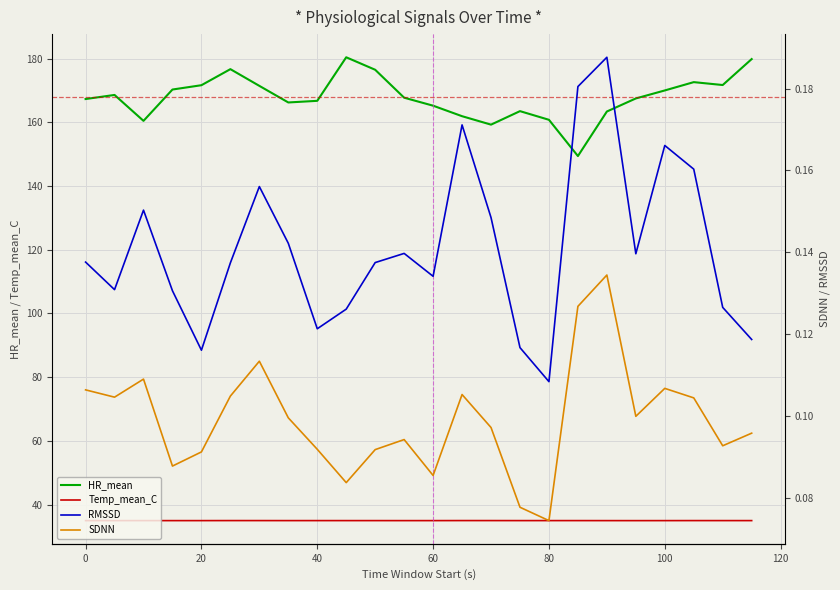

Which series has the largest total across all categories?

HR_mean